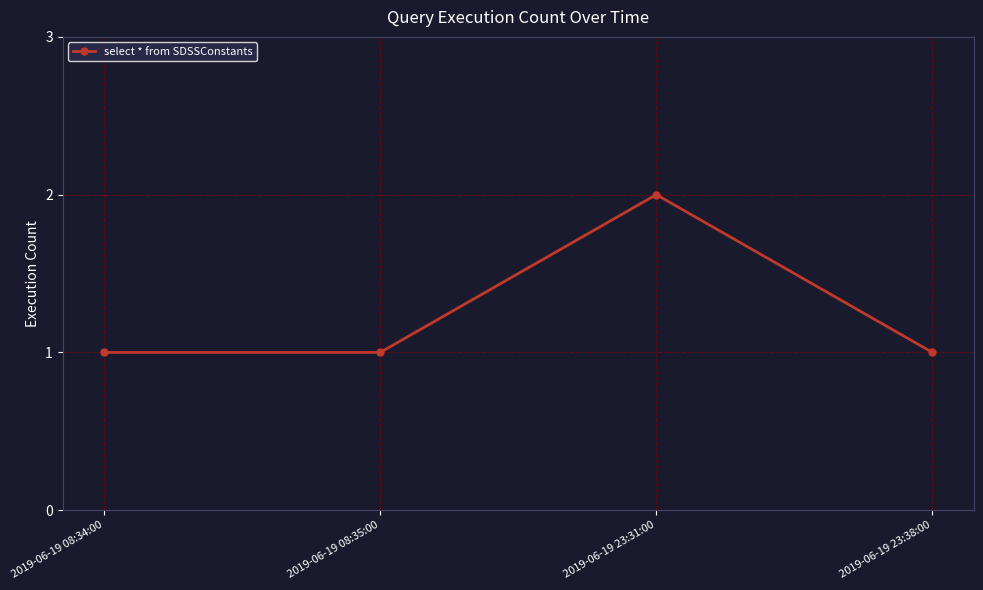

What is the label of the 4th point from the left?

2019-06-19 23:38:00